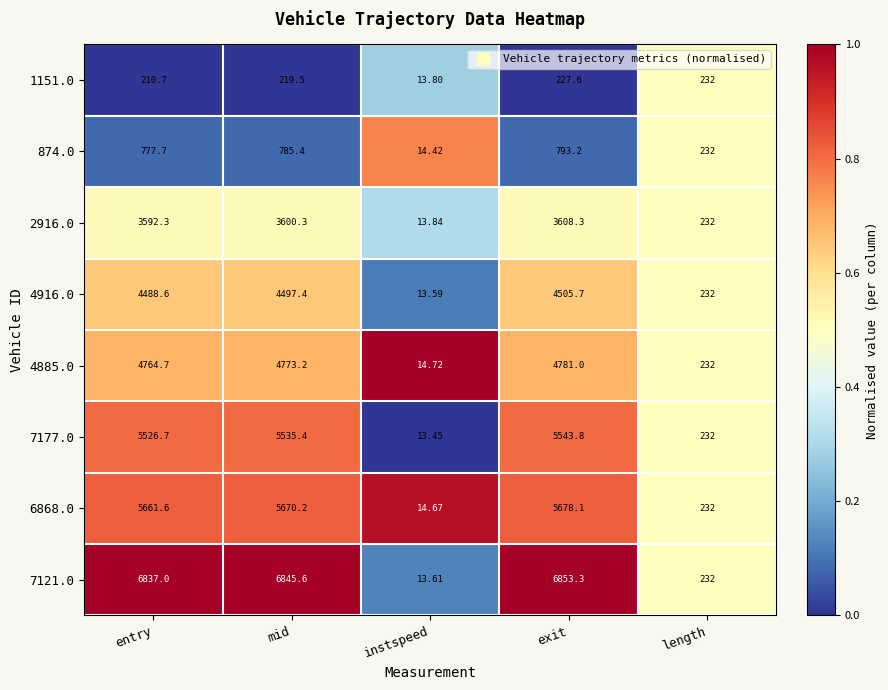

Which series has the largest total across all categories?

7121.0